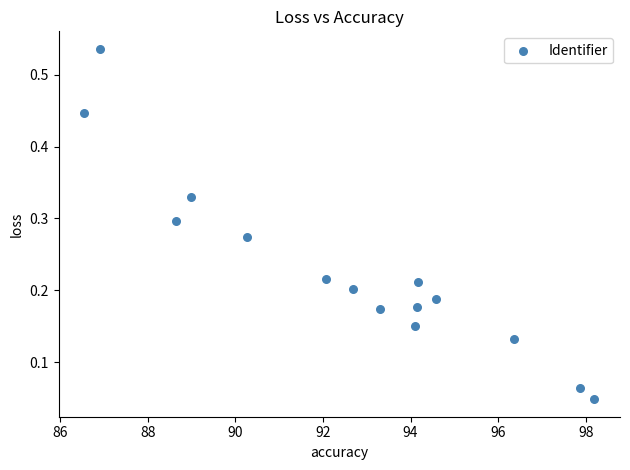

What is the range of X values (max minus min)?

11.7